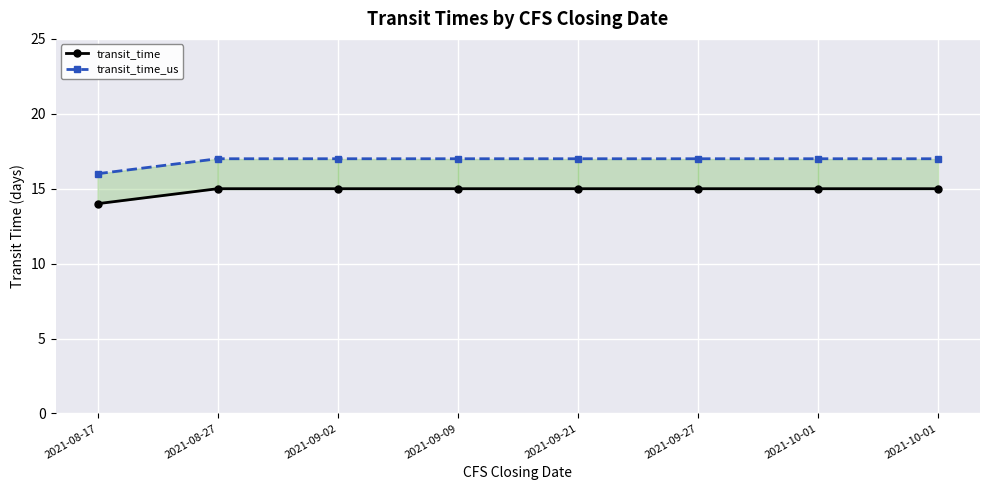

At which category is the sum across all series the highest?

2021-08-27